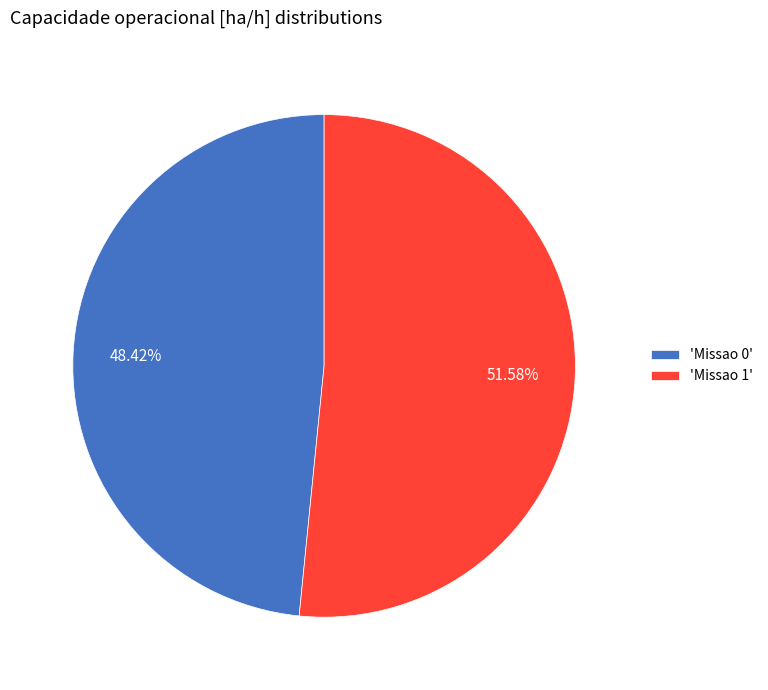

Which category has the biggest portion of the pie?

'Missao 1'